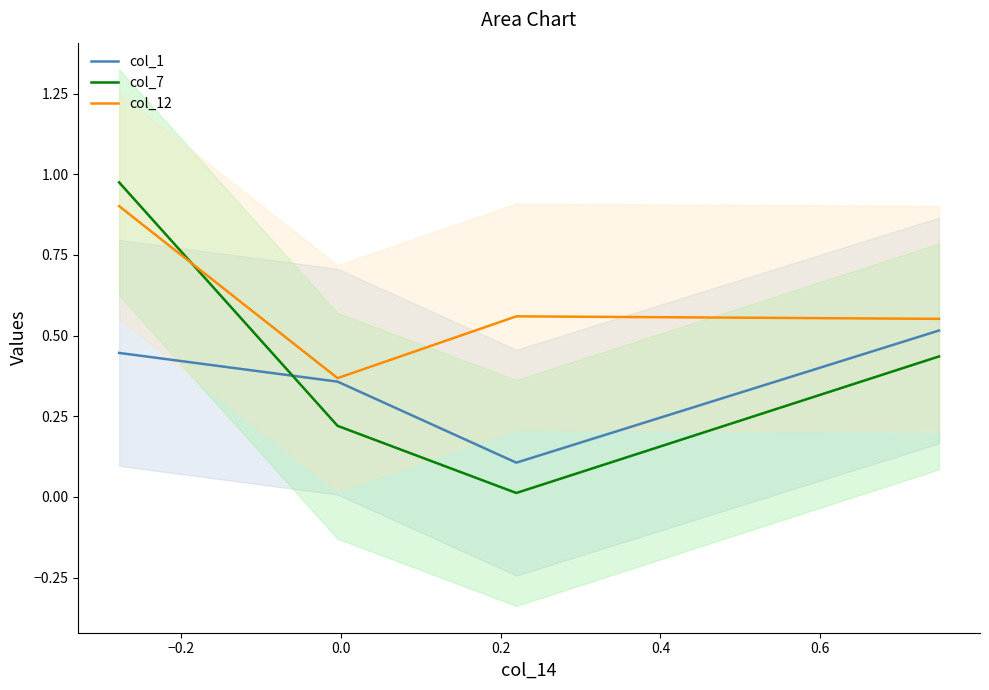

Count the number of data series in this chart.

3